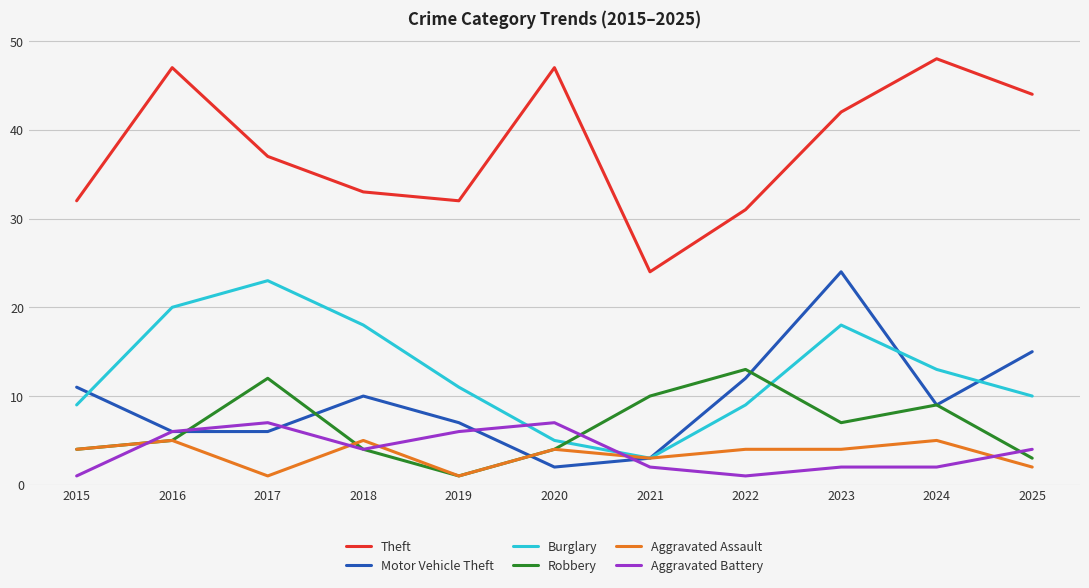

Reading left to right, transcribe all the data shown in this chart.

Theft: 32	47	37	33	32	47	24	31	42	48	44
Motor Vehicle Theft: 11	6	6	10	7	2	3	12	24	9	15
Burglary: 9	20	23	18	11	5	3	9	18	13	10
Robbery: 4	5	12	4	1	4	10	13	7	9	3
Aggravated Assault: 4	5	1	5	1	4	3	4	4	5	2
Aggravated Battery: 1	6	7	4	6	7	2	1	2	2	4